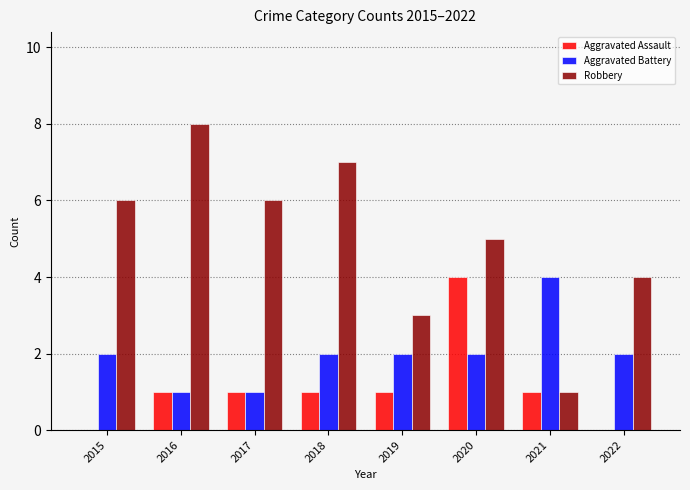

Which series has the largest range (max minus min)?

Robbery